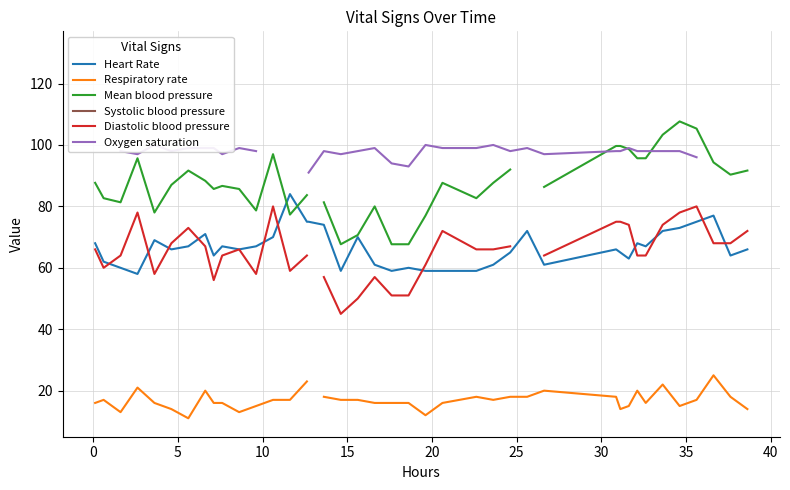

What is the minimum value for Heart Rate?

58